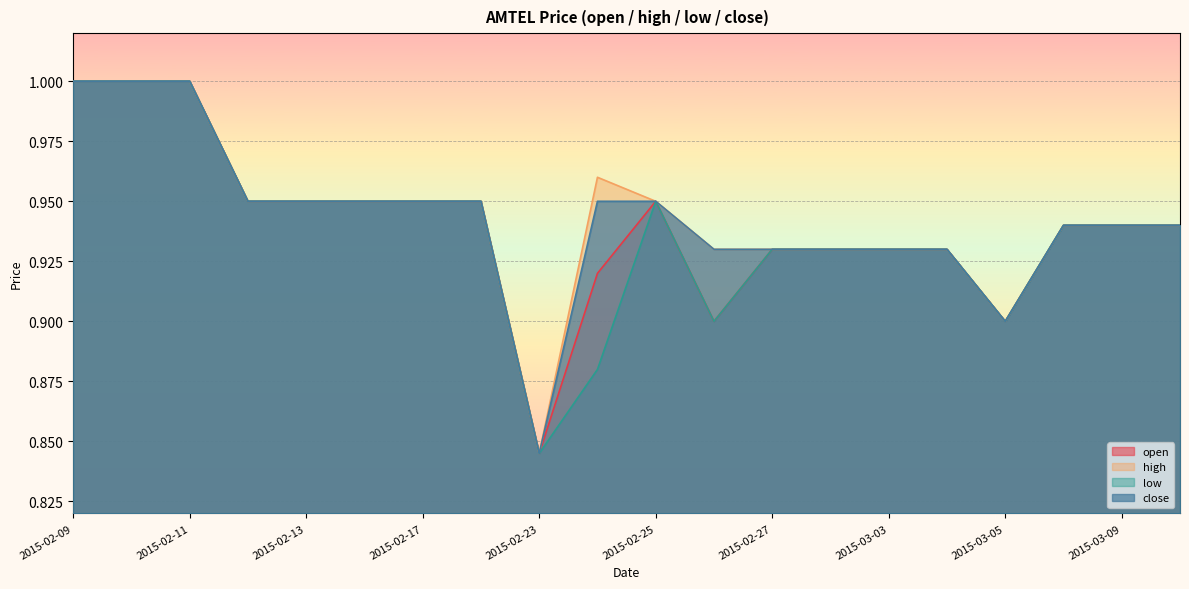

True or false: open has more than 2 points higher than both neighbors.

False